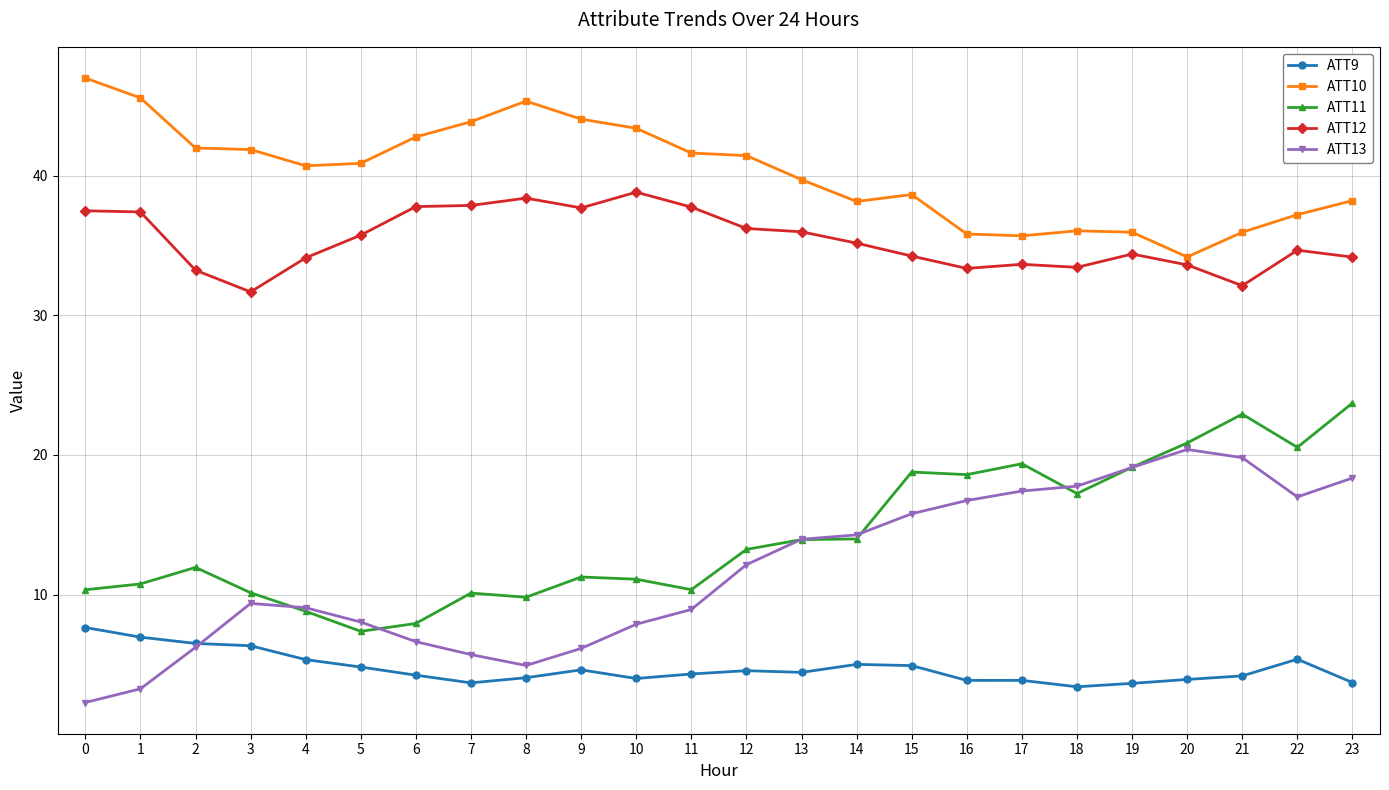

What is the maximum value shown in the chart?

47.0